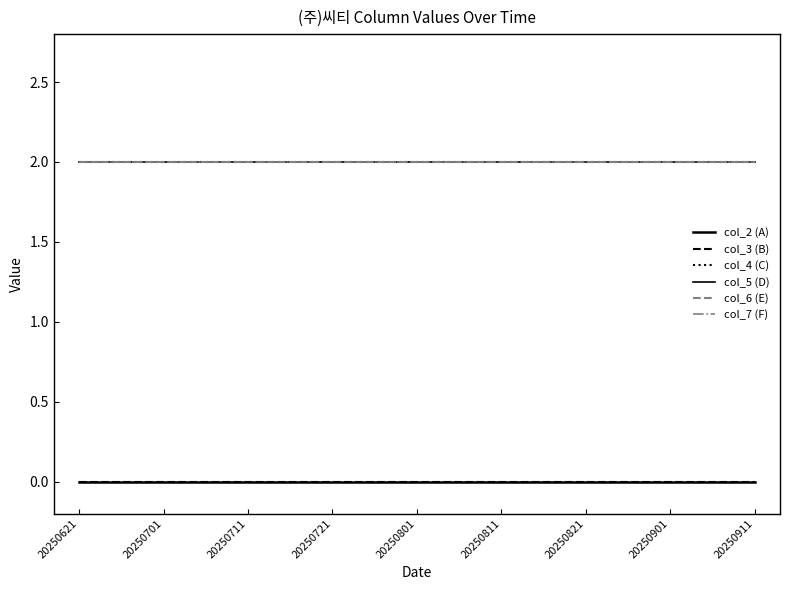

Between 20250801 and 20250821, which series saw the biggest shift?

col_2 (A)